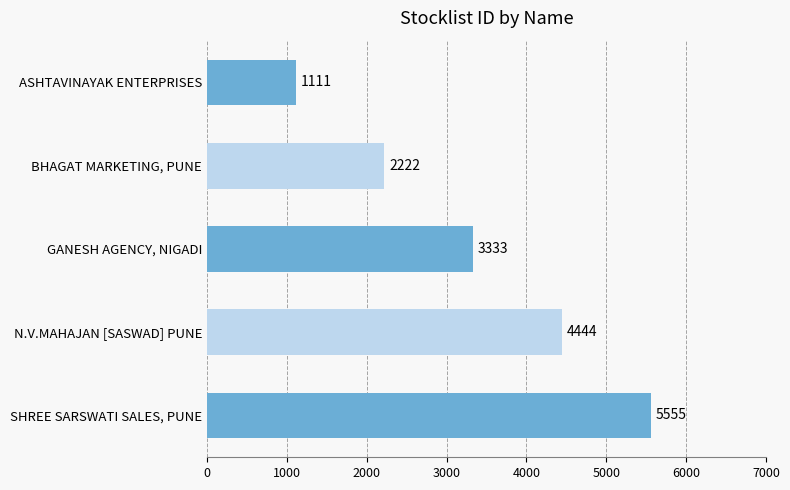

Does the chart contain any negative values?

No